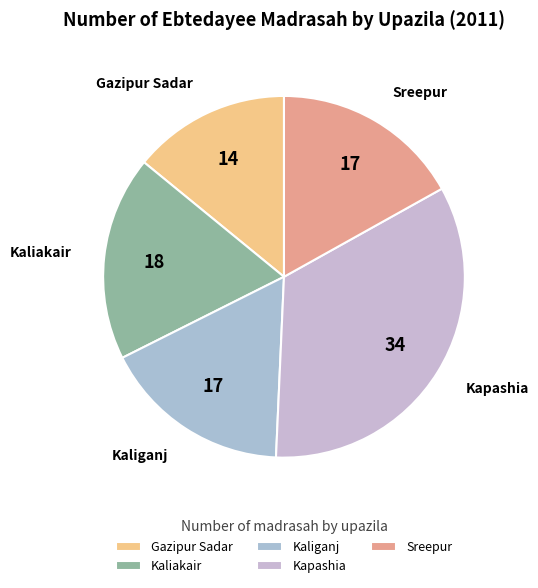

What percentage do Sreepur and Kapashia together represent?

50.7%